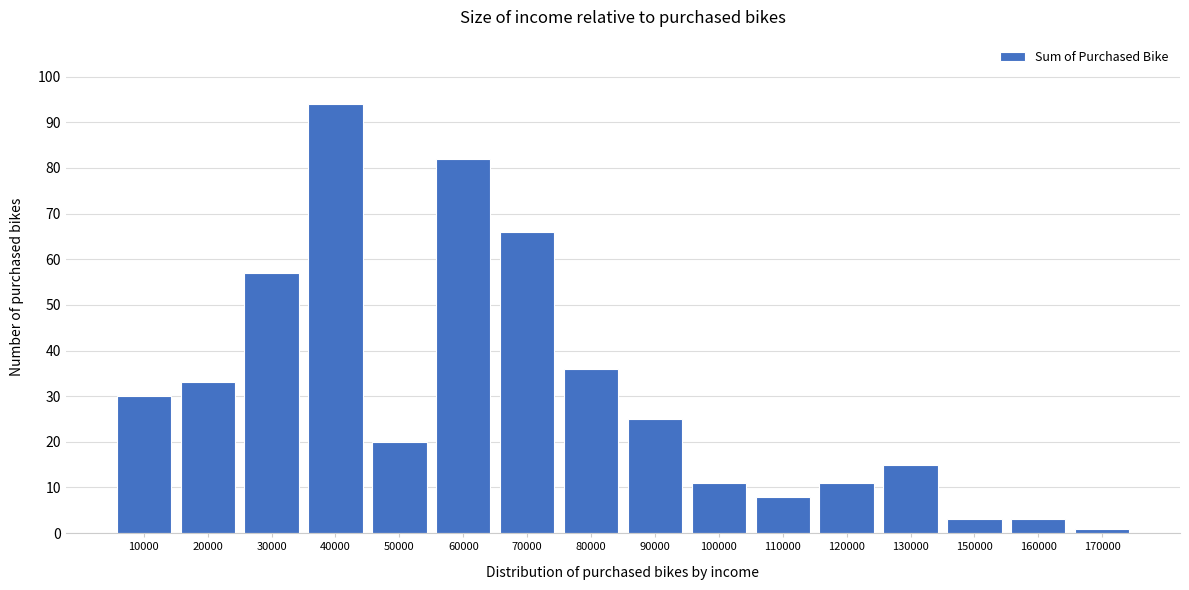

Reading left to right, transcribe all the data shown in this chart.

30	33	57	94	20	82	66	36	25	11	8	11	15	3	3	1